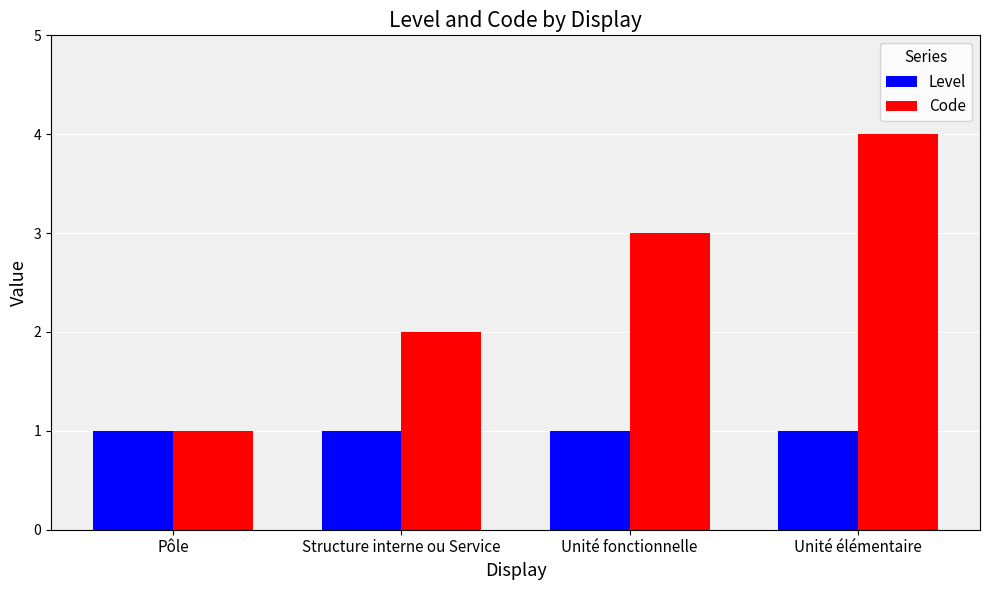

What is the difference between the highest and lowest values at Unité élémentaire?

3